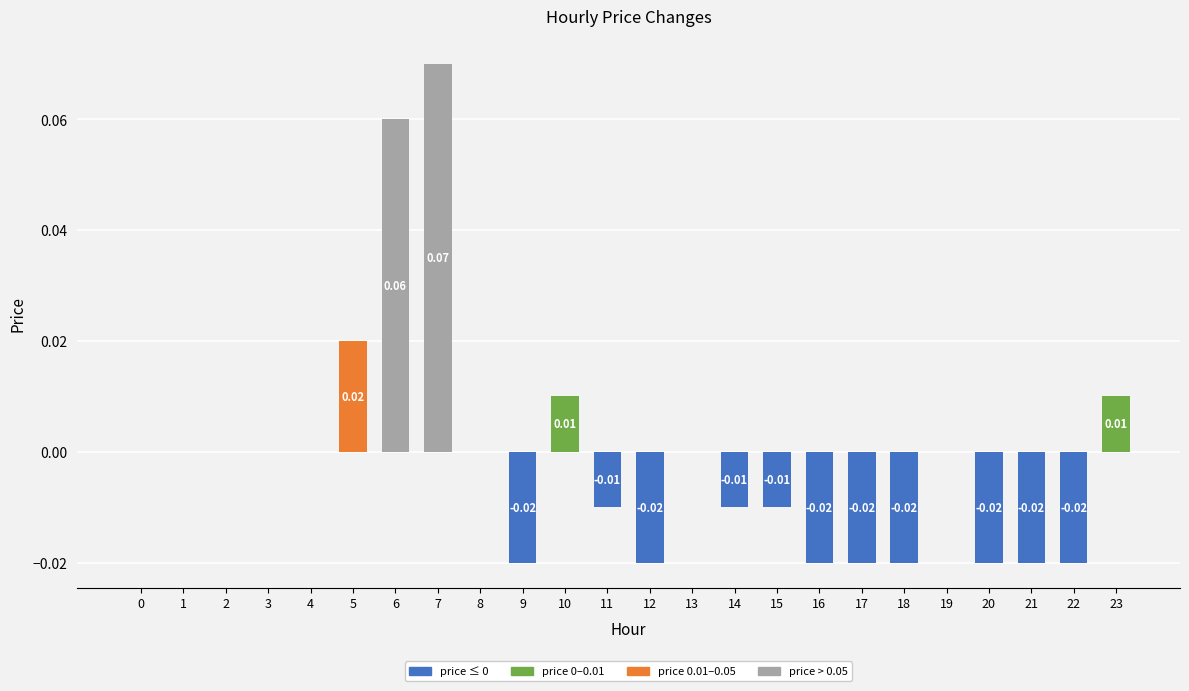

Which has a higher value, 11 or 4?

4